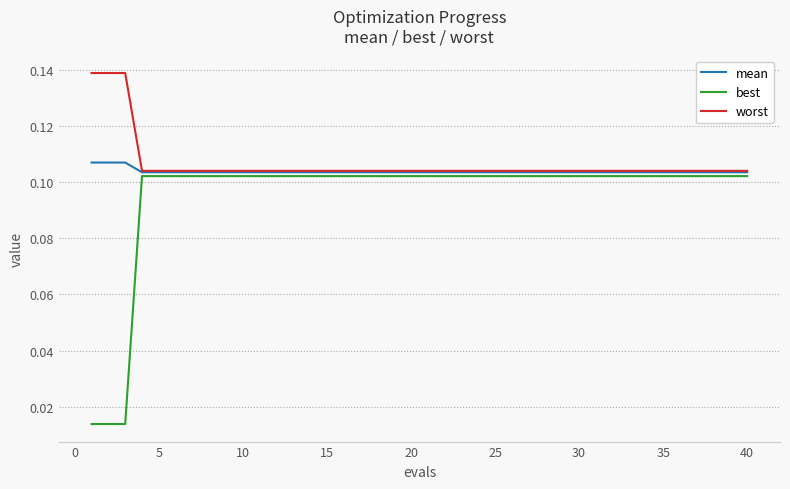

At how many categories does at least one series exceed 0?

40